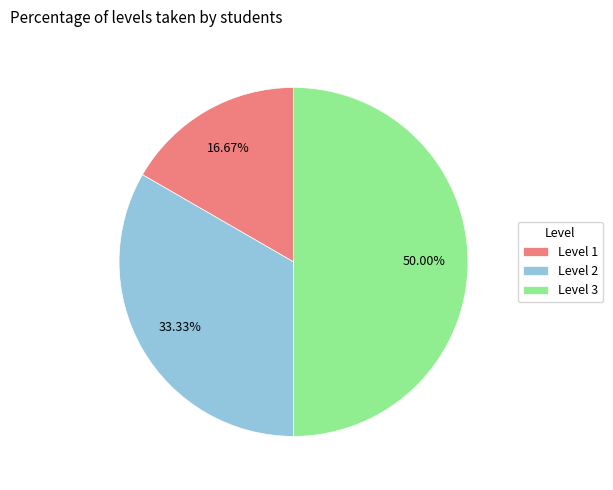

To the nearest percent, what is the average slice percentage?

33%